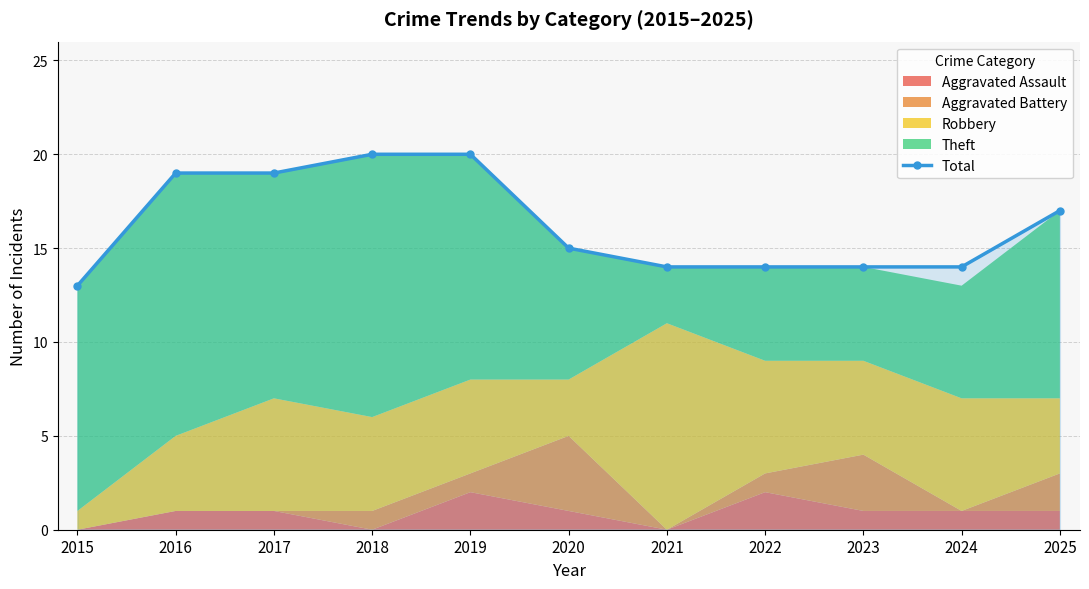

At which category does the chart reach its minimum across all series?

2015